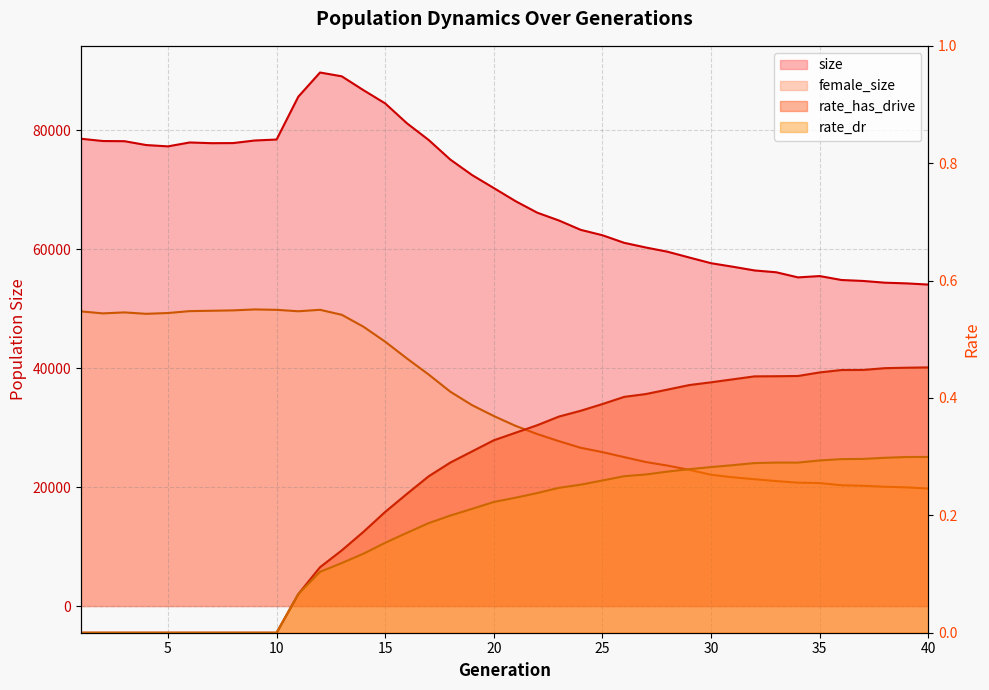

Which series has the largest total across all categories?

size